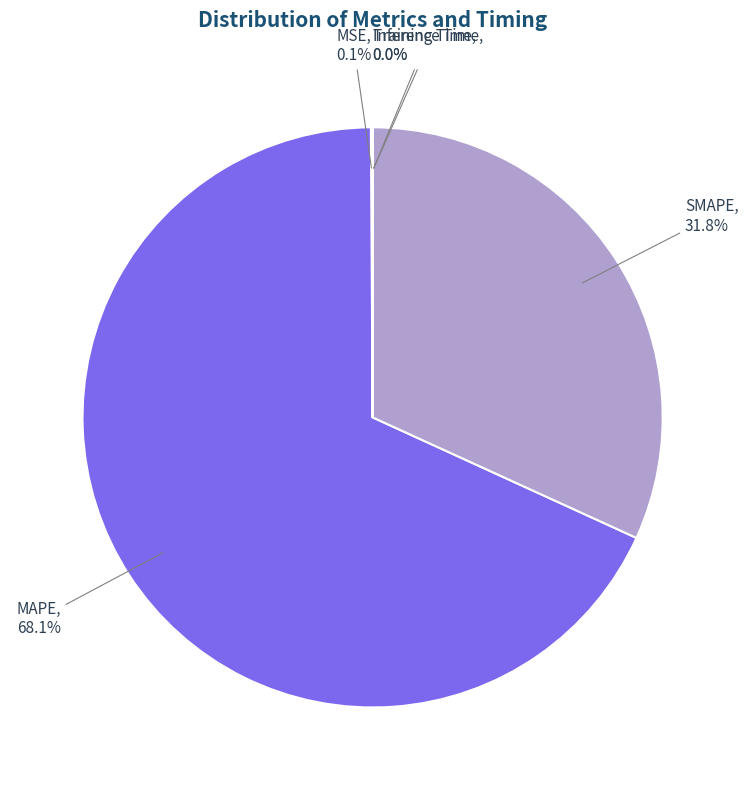

Which slice represents more than half of the pie?

MAPE